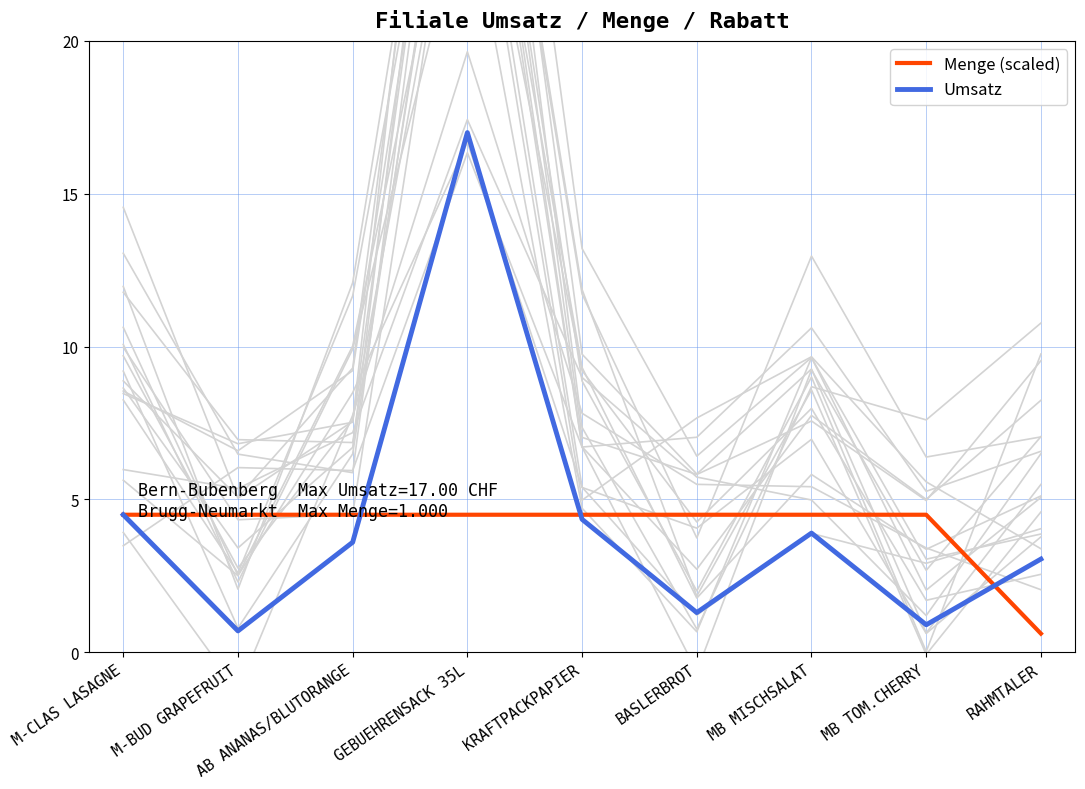

What is the label of the 9th point from the left?

RAHMTALER